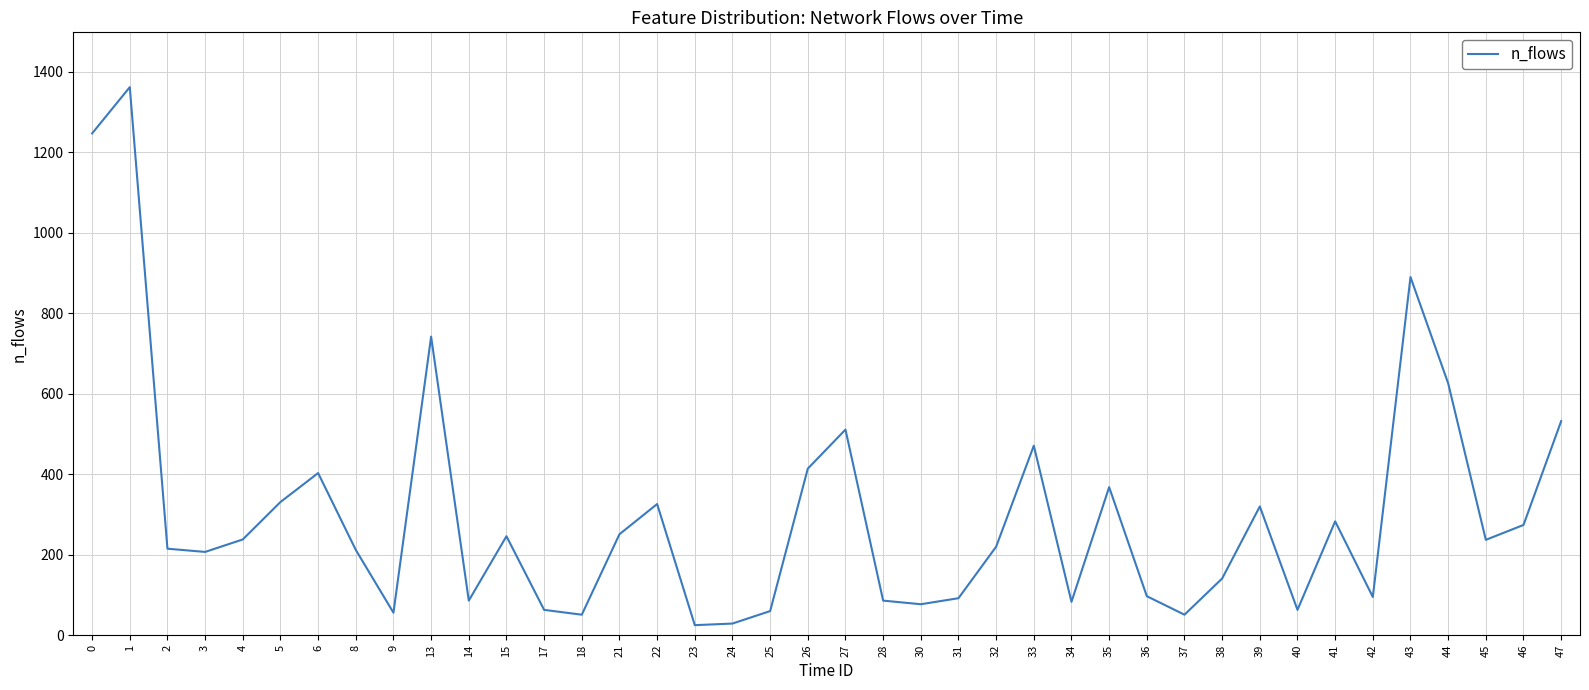

What is the ratio of the value at 1 to the value at 31?

14.8